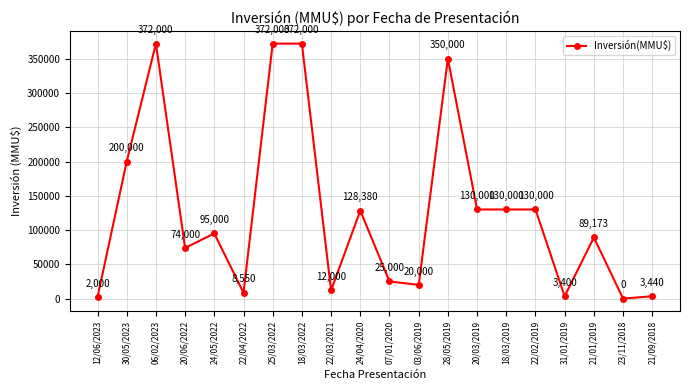

How many data points are less than 95000?

10